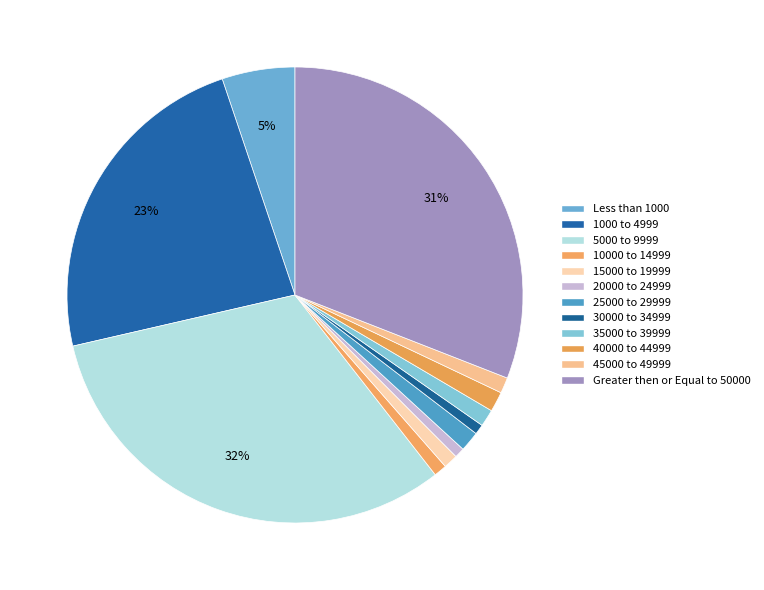

To the nearest percent, what portion does 30000 to 34999 represent?

1%